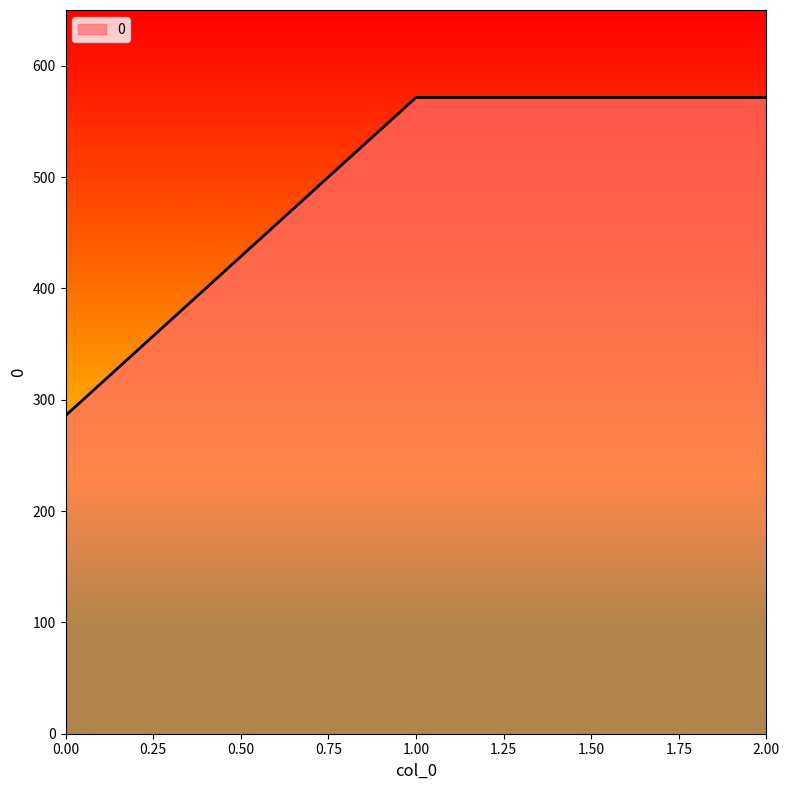

Count the number of values greater than 571.

2